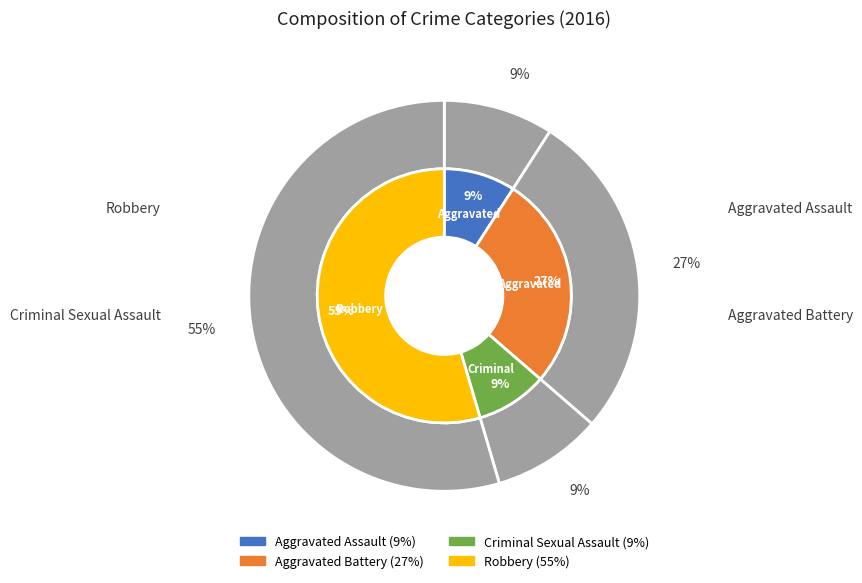

How many slices are in this pie chart?

4